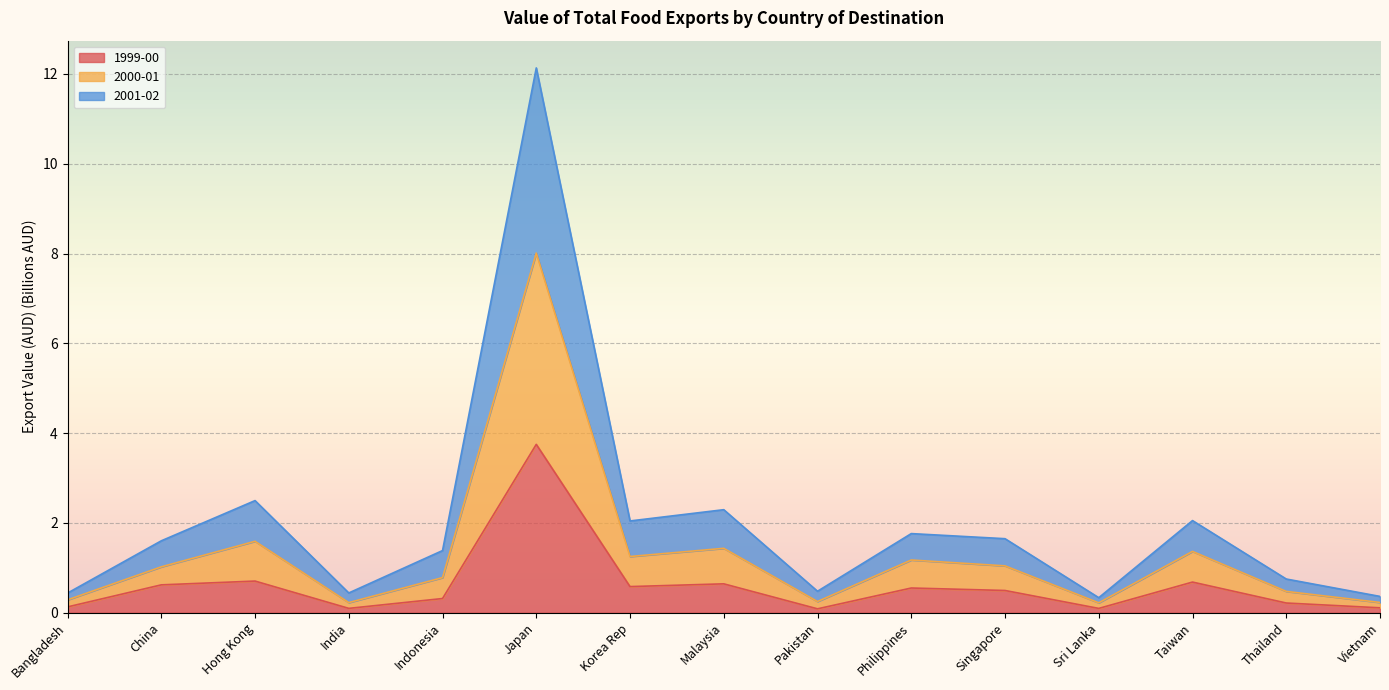

Which label corresponds to the smallest value in the chart?

Pakistan